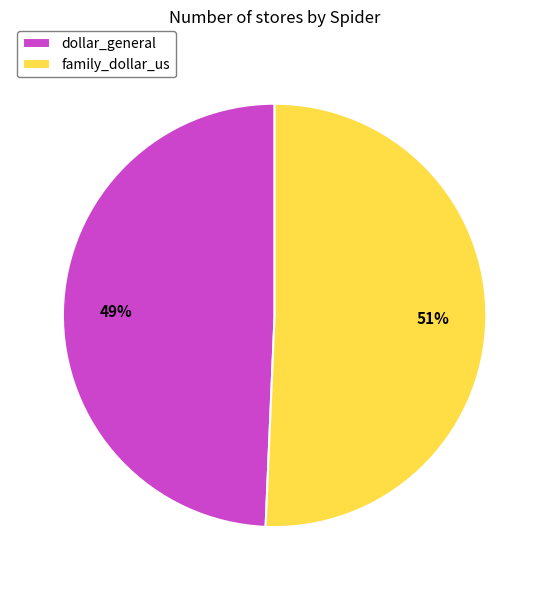

The family_dollar_us slice represents 51% of the pie. True or false?

True